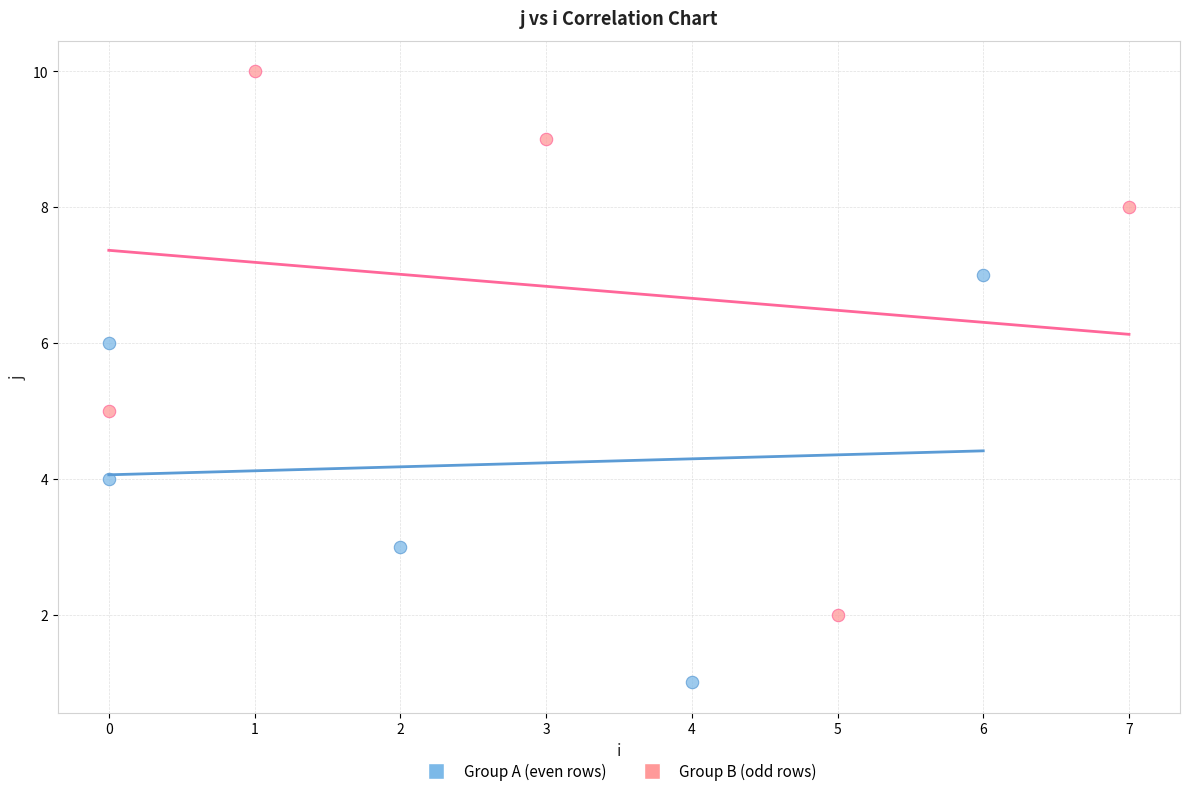

Which series reaches the maximum Y coordinate?

Group B (odd rows)